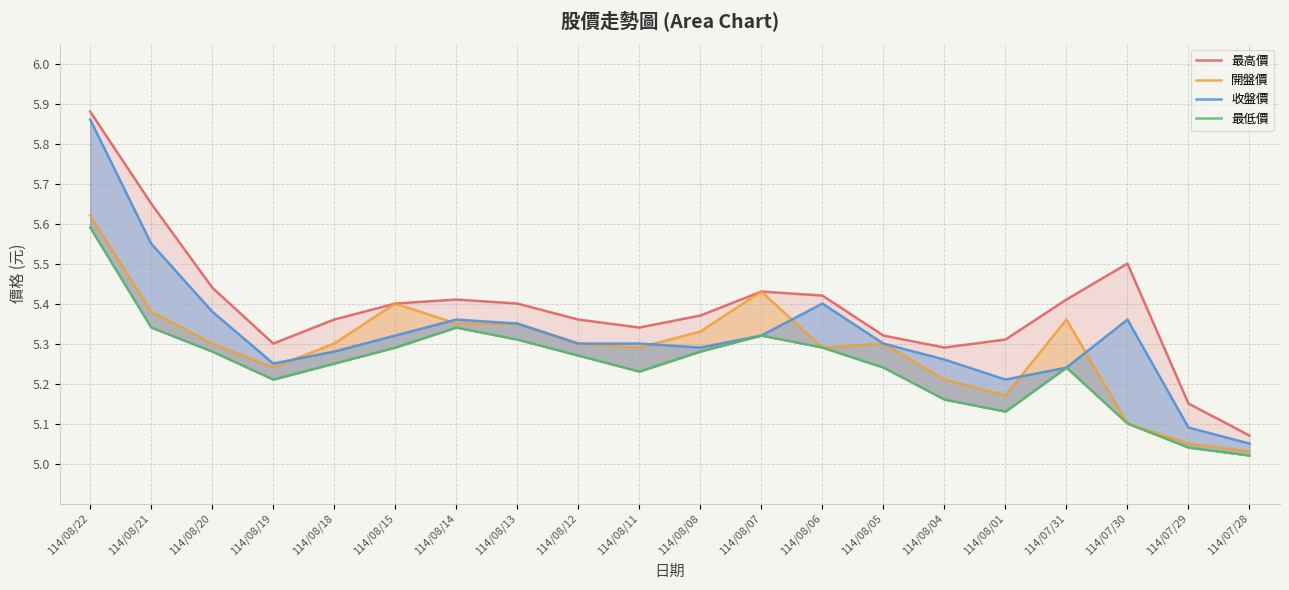

Is the value of 最高價 at 114/08/14 greater than the value of 最低價 at 114/07/30?

Yes